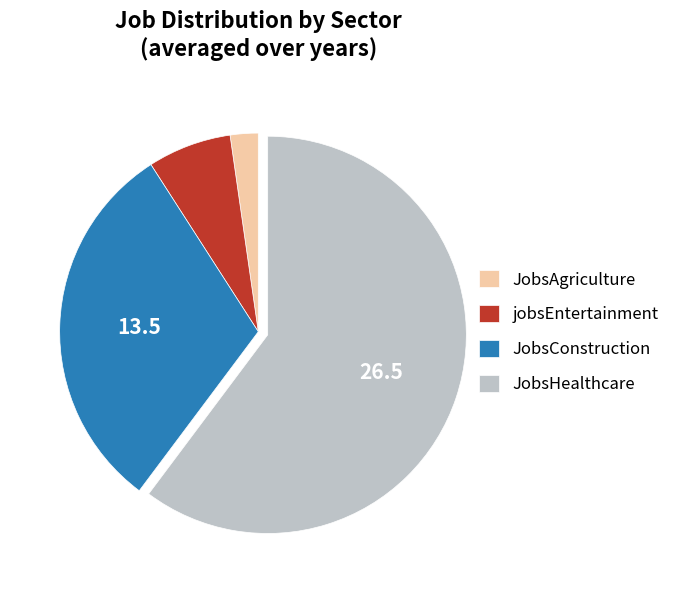

Which category has the smallest portion of the pie?

JobsAgriculture